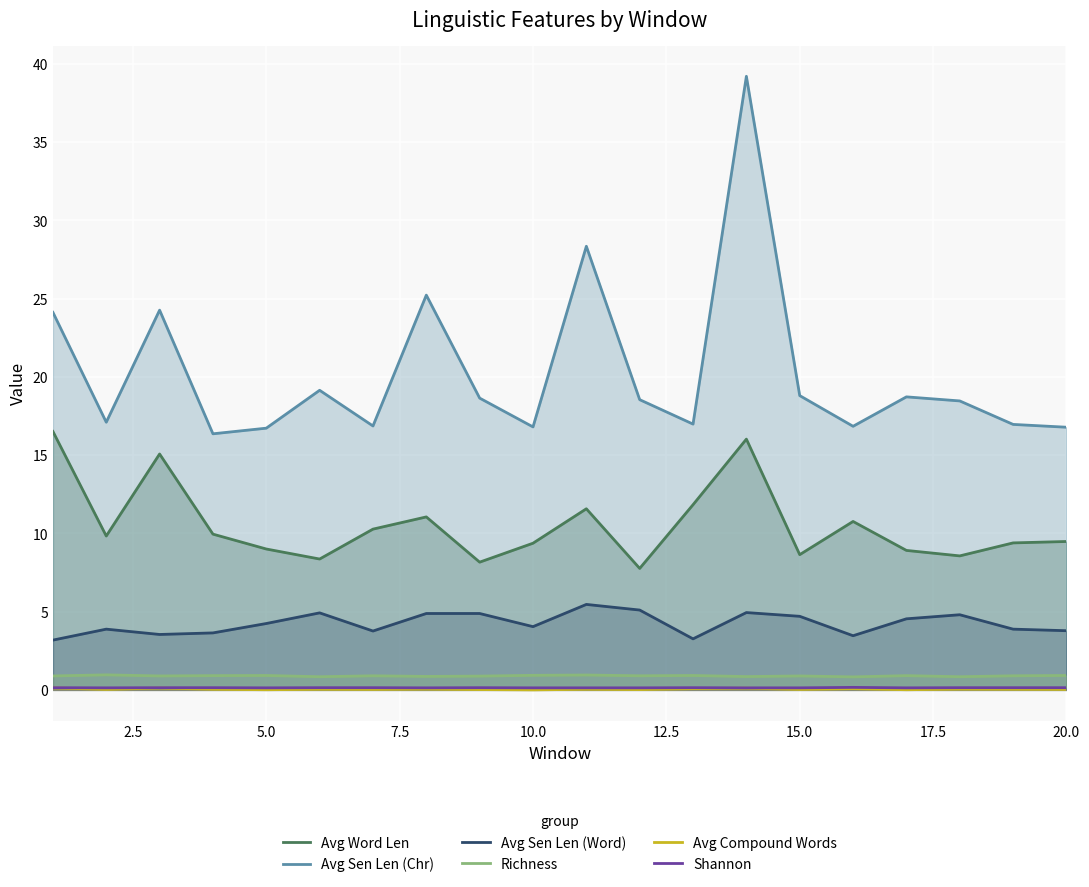

True or false: Avg Sen Len (Chr) and Richness cross at least once.

False